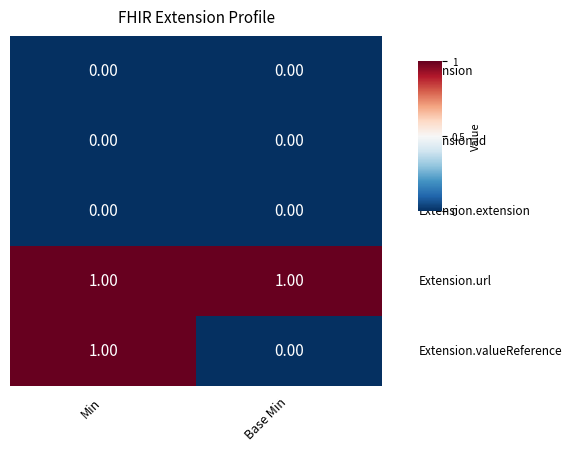

At which category is the sum across all series the highest?

Min